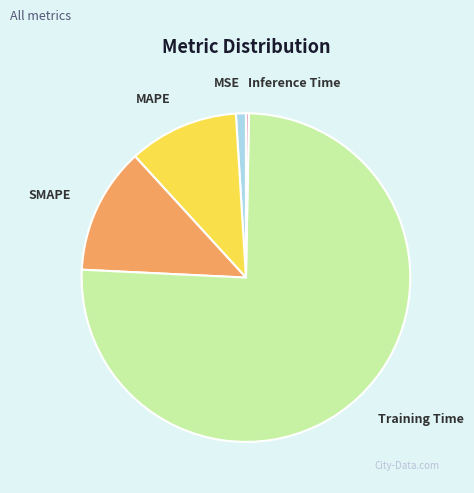

The MSE slice represents 1% of the pie. True or false?

True